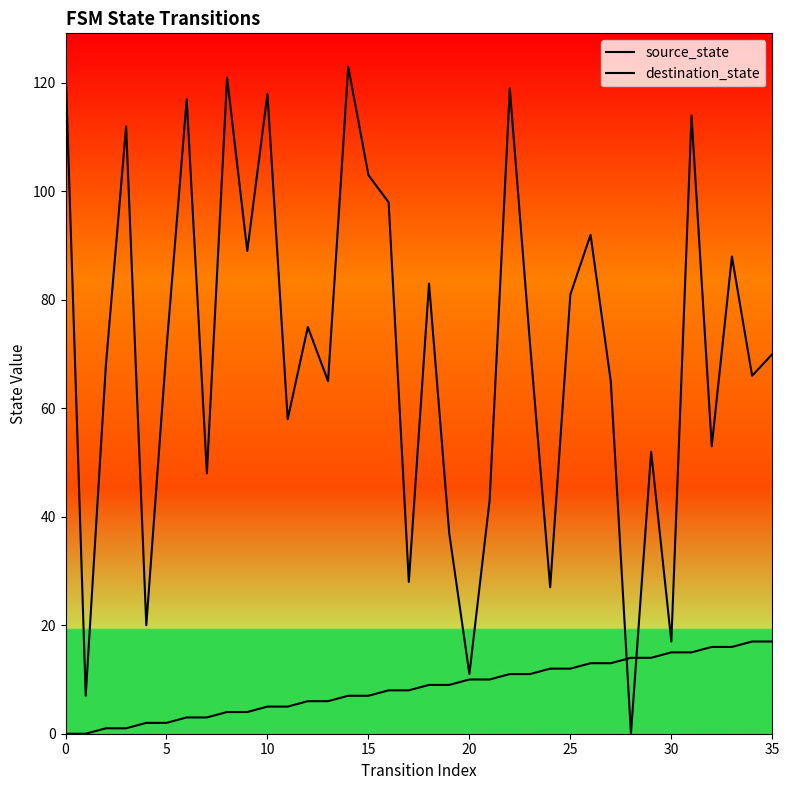

The value of source_state at 23 is 15. True or false?

False